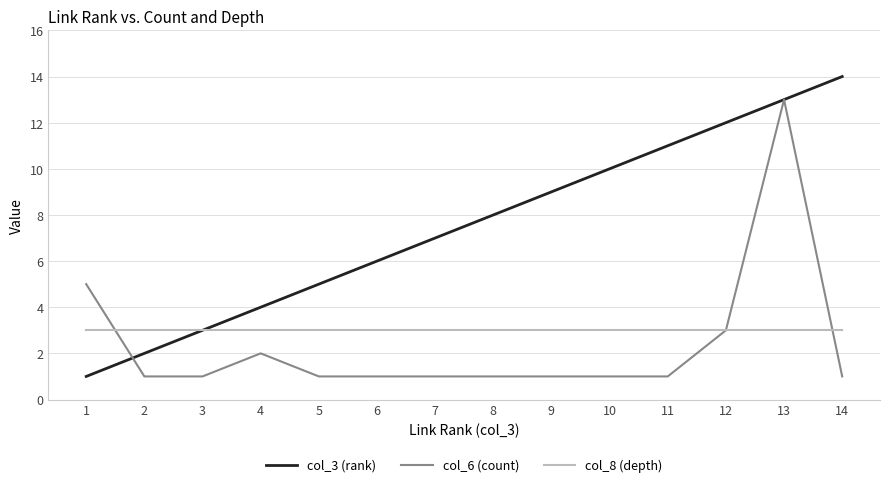

At which category is the sum across all series the highest?

13